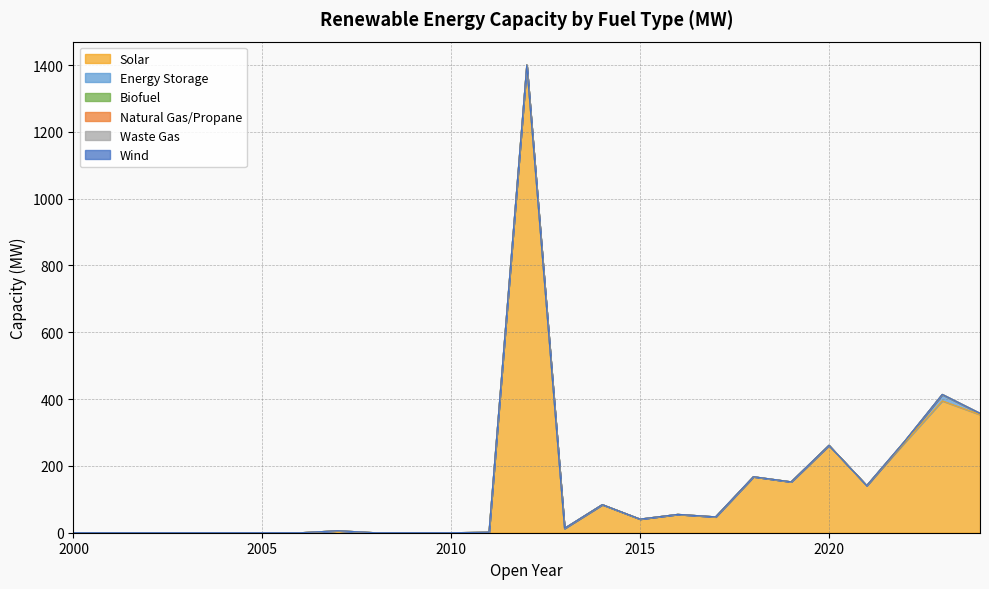

At which label is Energy Storage closest to 9?

2022